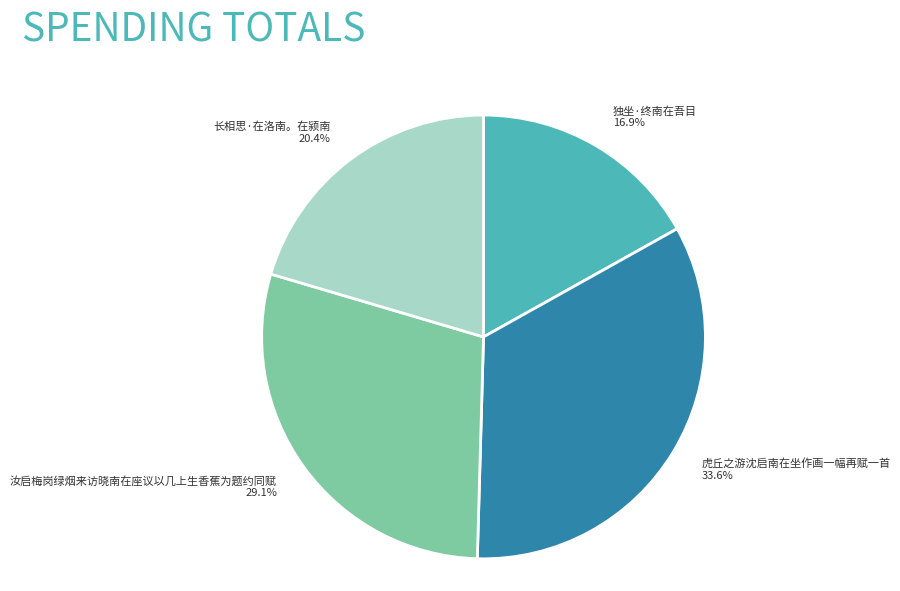

How many slices are in this pie chart?

4